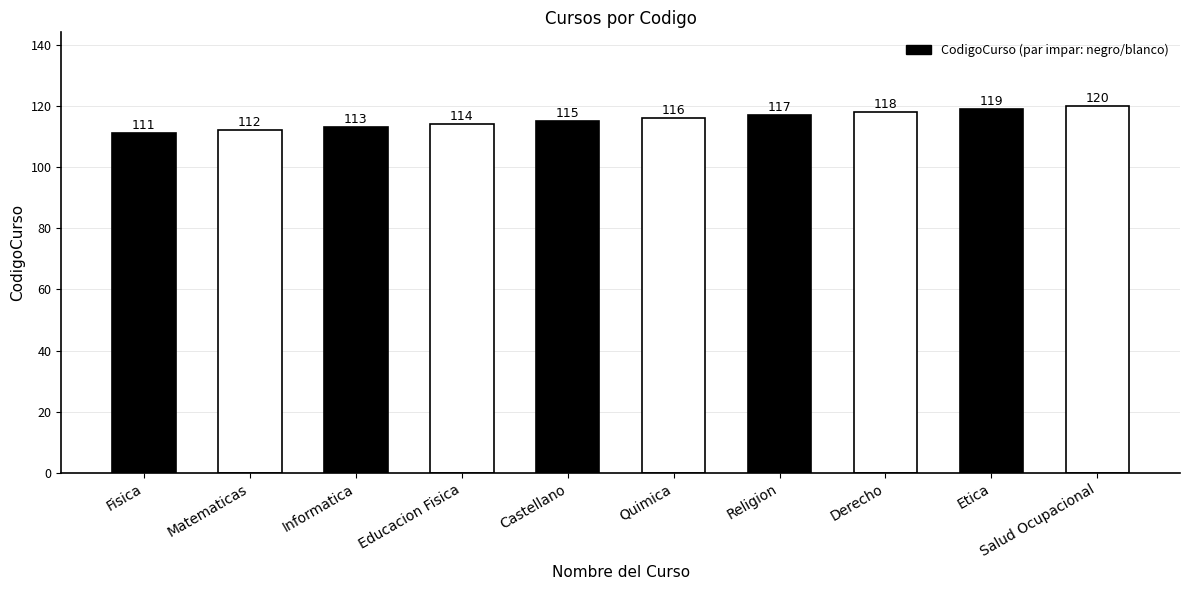

What is the greatest value displayed?

120